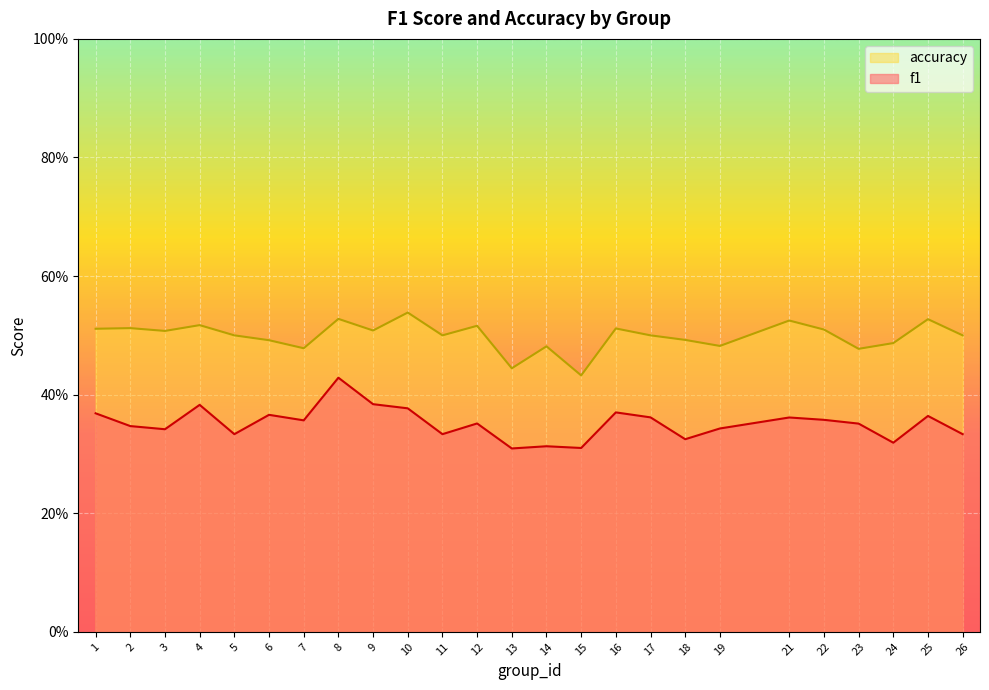

Where is f1 nearest to the value 0?

13